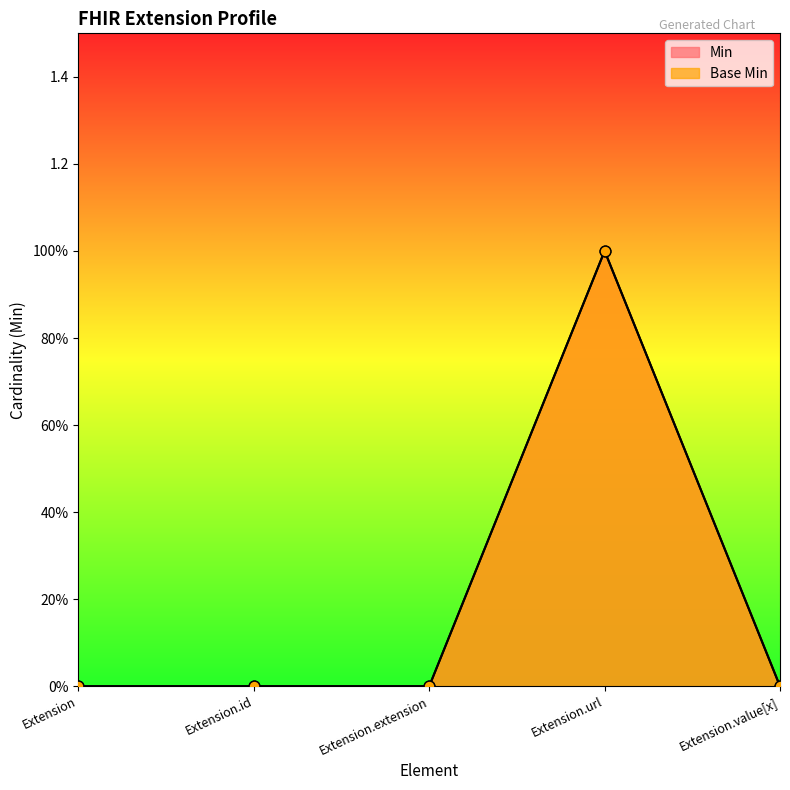

Which series contains the highest Y value?

Min